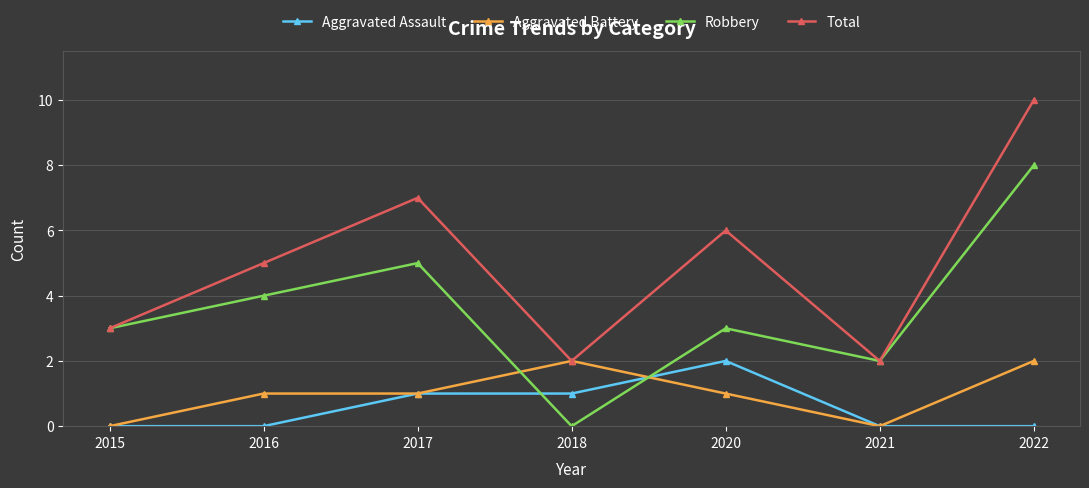

How many lines are shown in the chart?

4